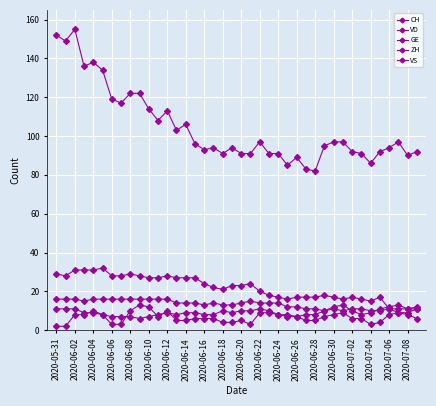

How many lines are shown in the chart?

5